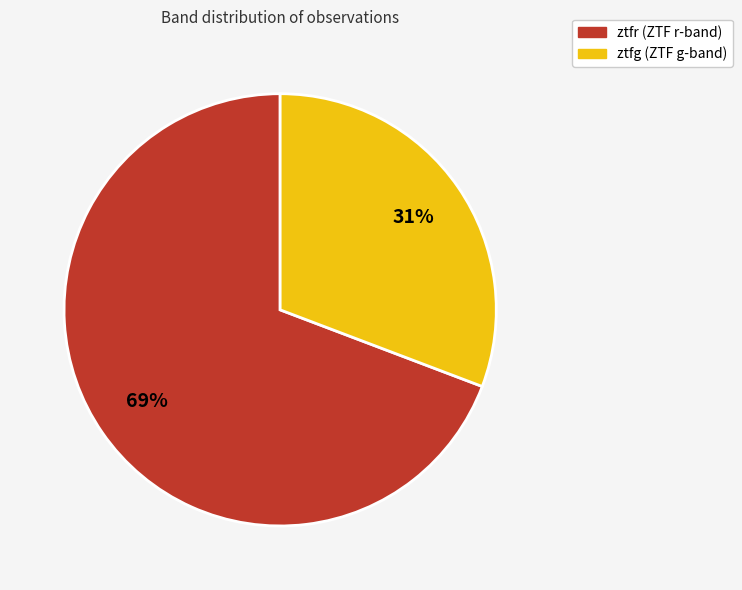

What percentage is the ztfr slice, to the nearest percent?

69%